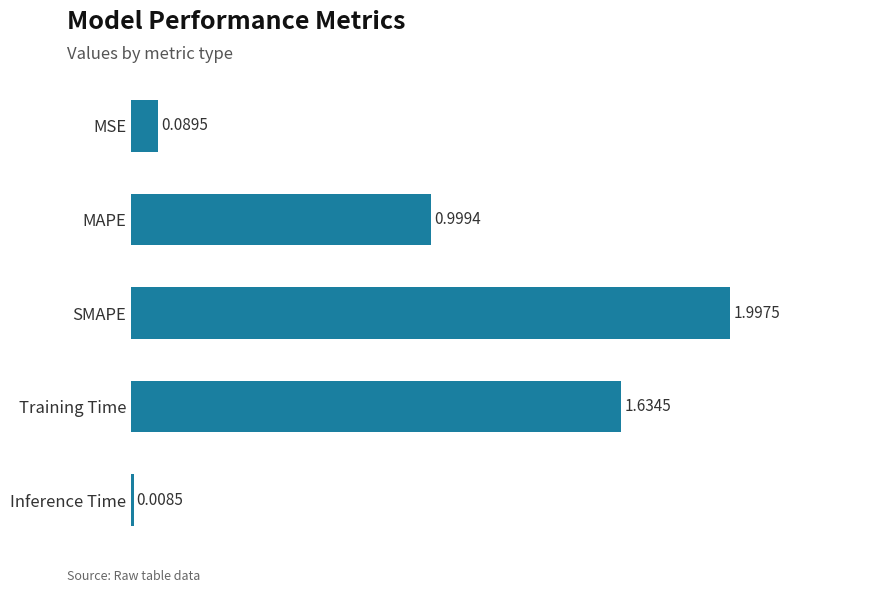

Which has a higher value, MAPE or MSE?

MAPE